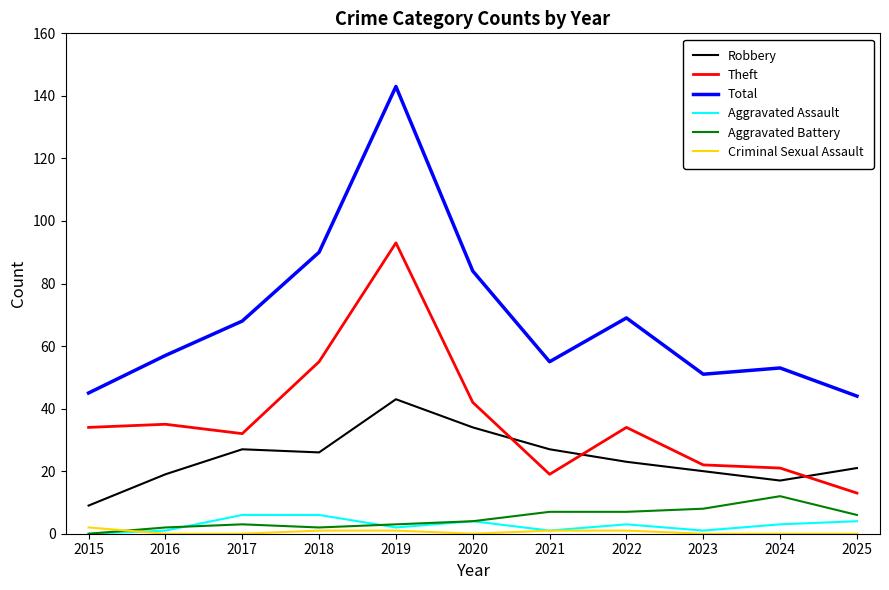

Read the Total value at 2021, to the nearest 10.

60